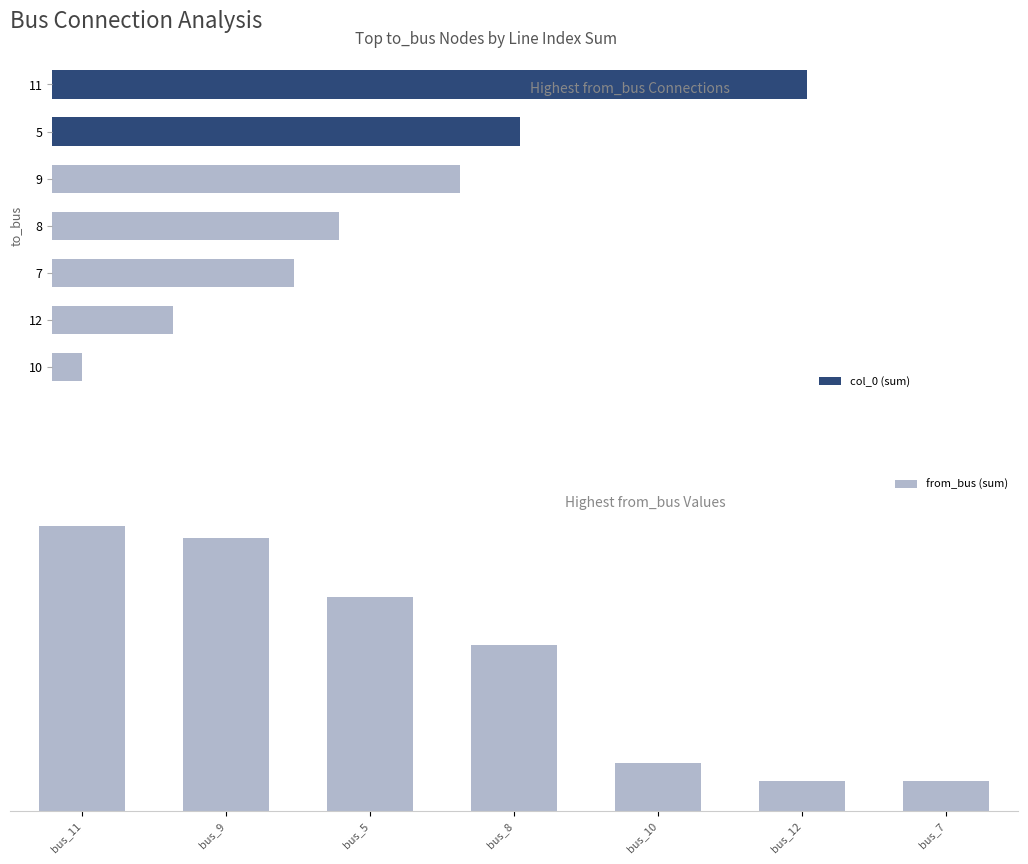

Read the col_0 (sum) value at 5, to the nearest 5.

30